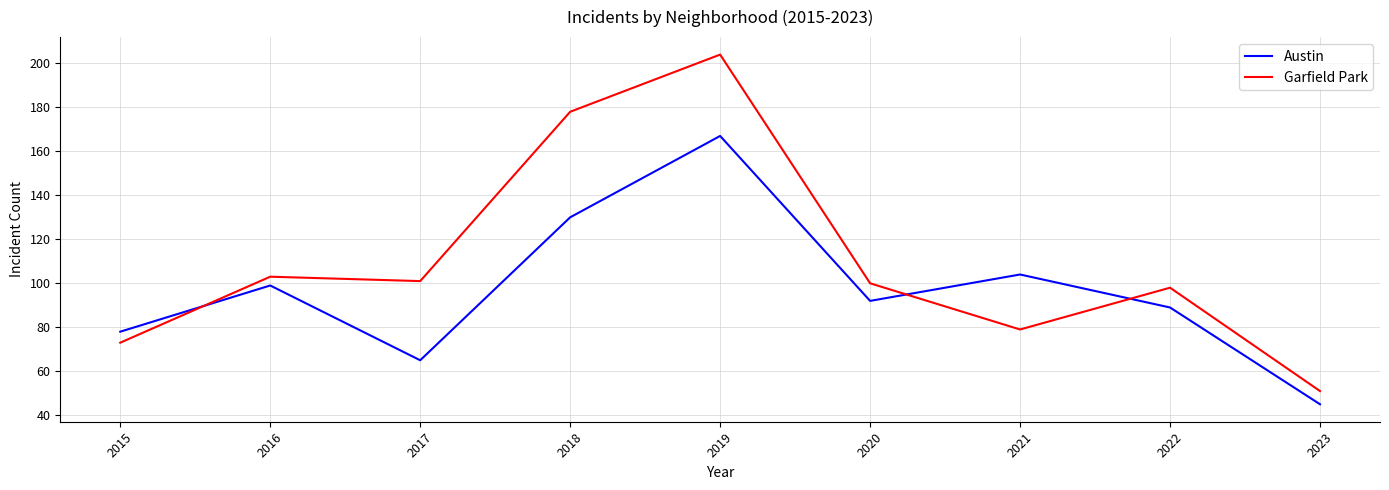

What is the difference between the maximum and minimum values in the Austin series?

122